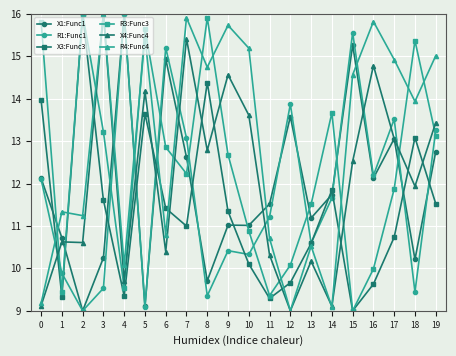

The R1:Func1 series shows 21.4 at 12. True or false?

False